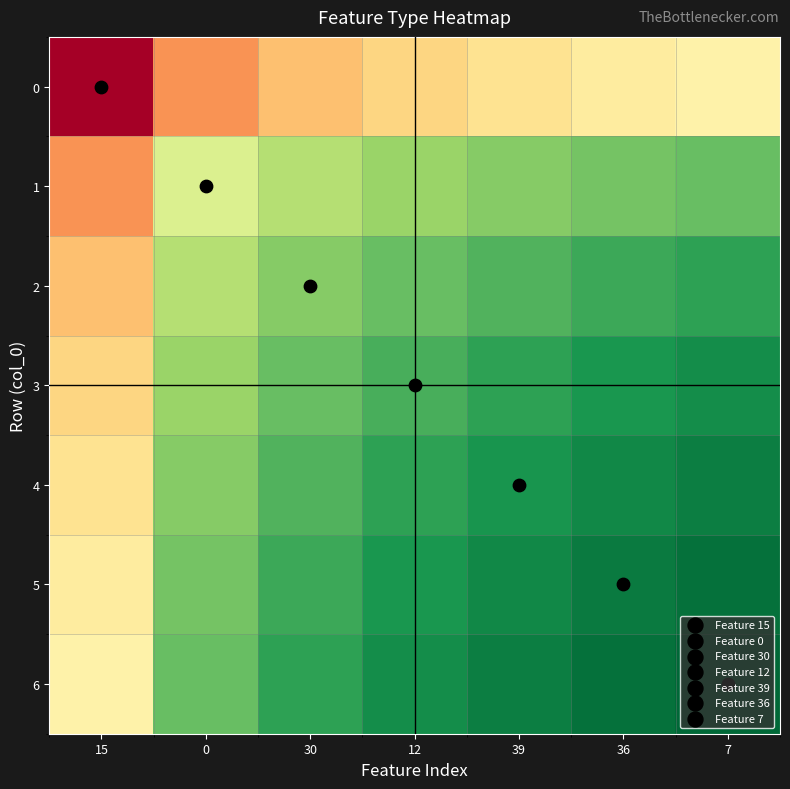

What is the minimum value shown in the chart?

0.7